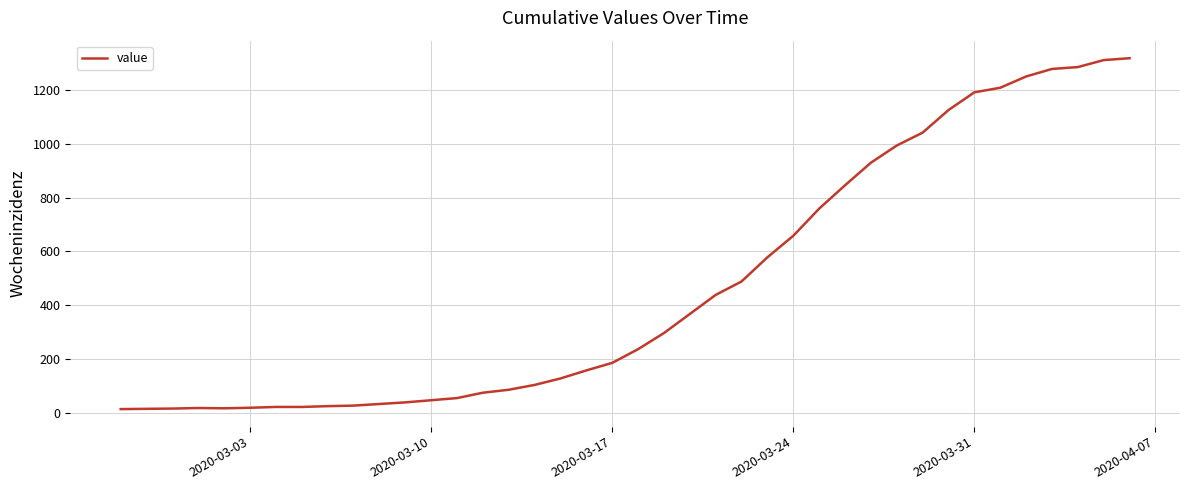

What is the greatest value displayed?

1319